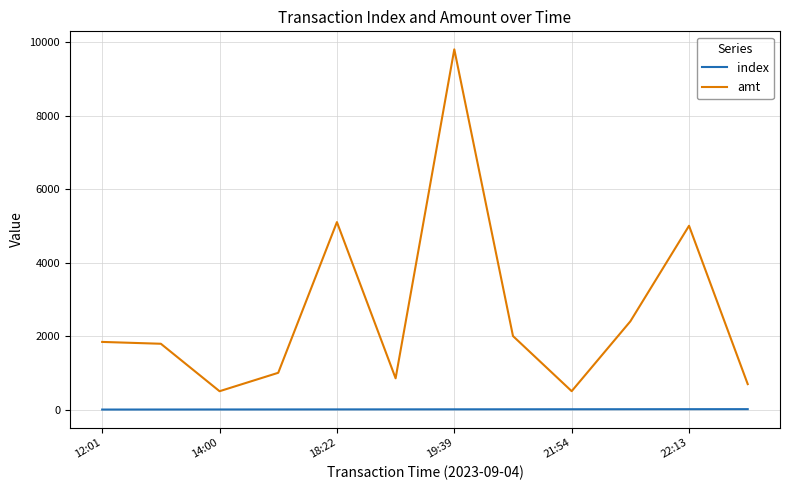

True or false: amt and index cross at least once.

False